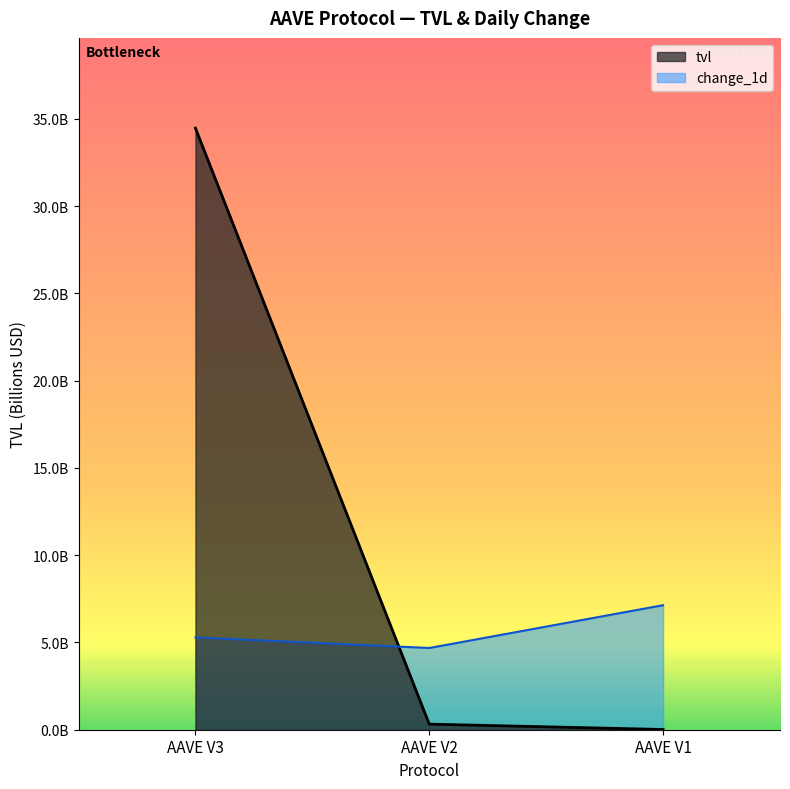

What is the value of the change_1d point at the 1st from the left?

5.3